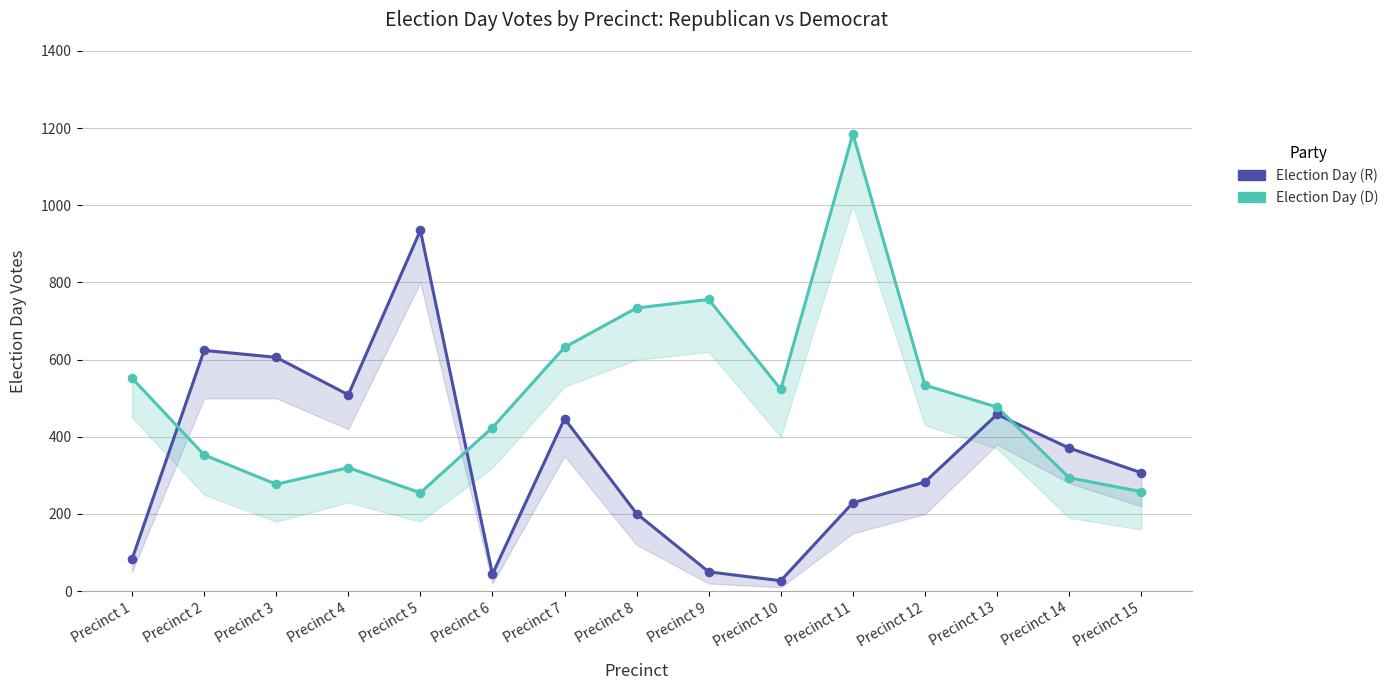

What are all the series names shown in the legend?

Election Day (R), Election Day (D)